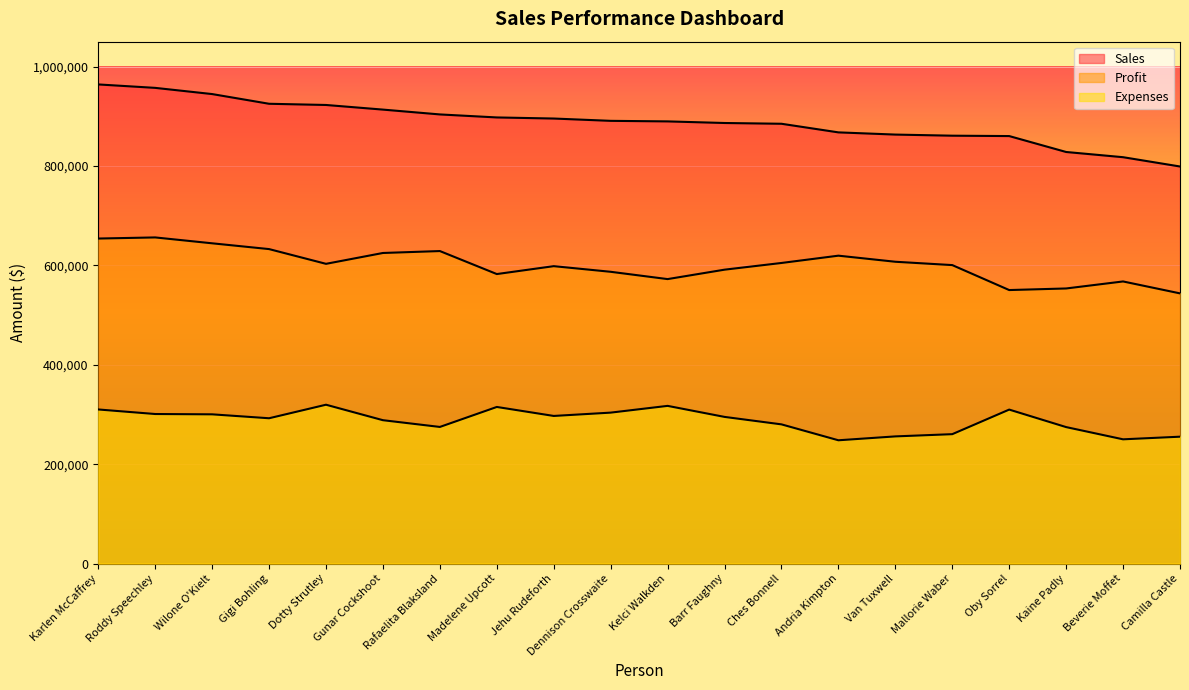

Which category has the lowest value in the Expenses series?

Andria Kimpton